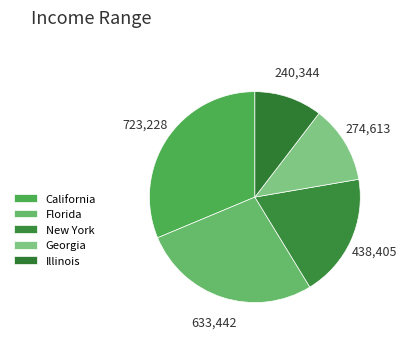

How many slices are in this pie chart?

5